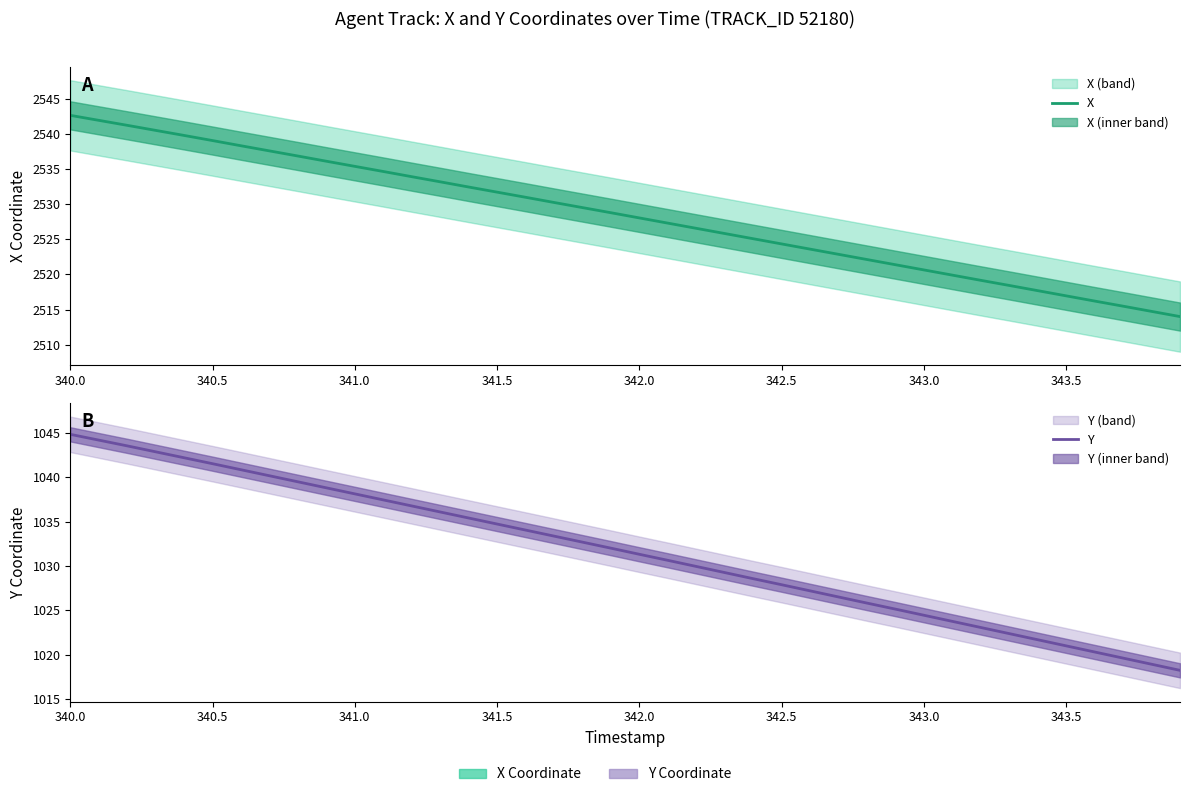

What is the sum of all Y values?

41264.9